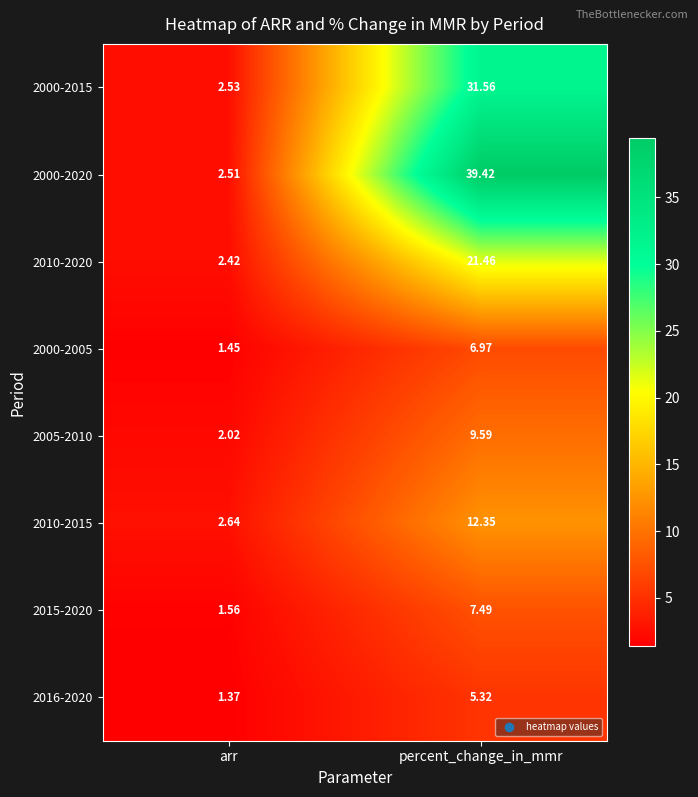

How many categories are shown in the chart?

2